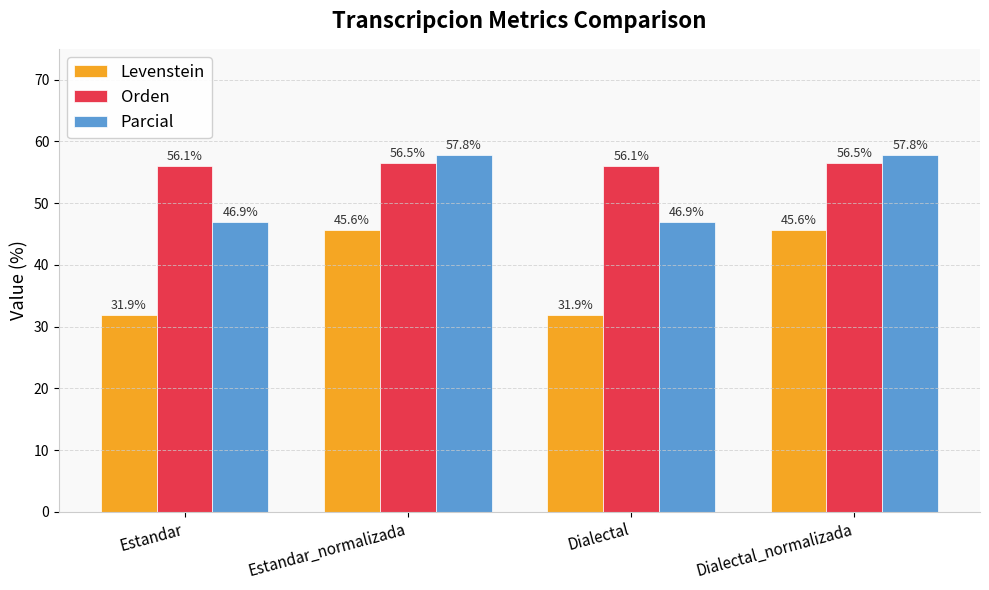

What is the minimum value shown in the chart?

31.9